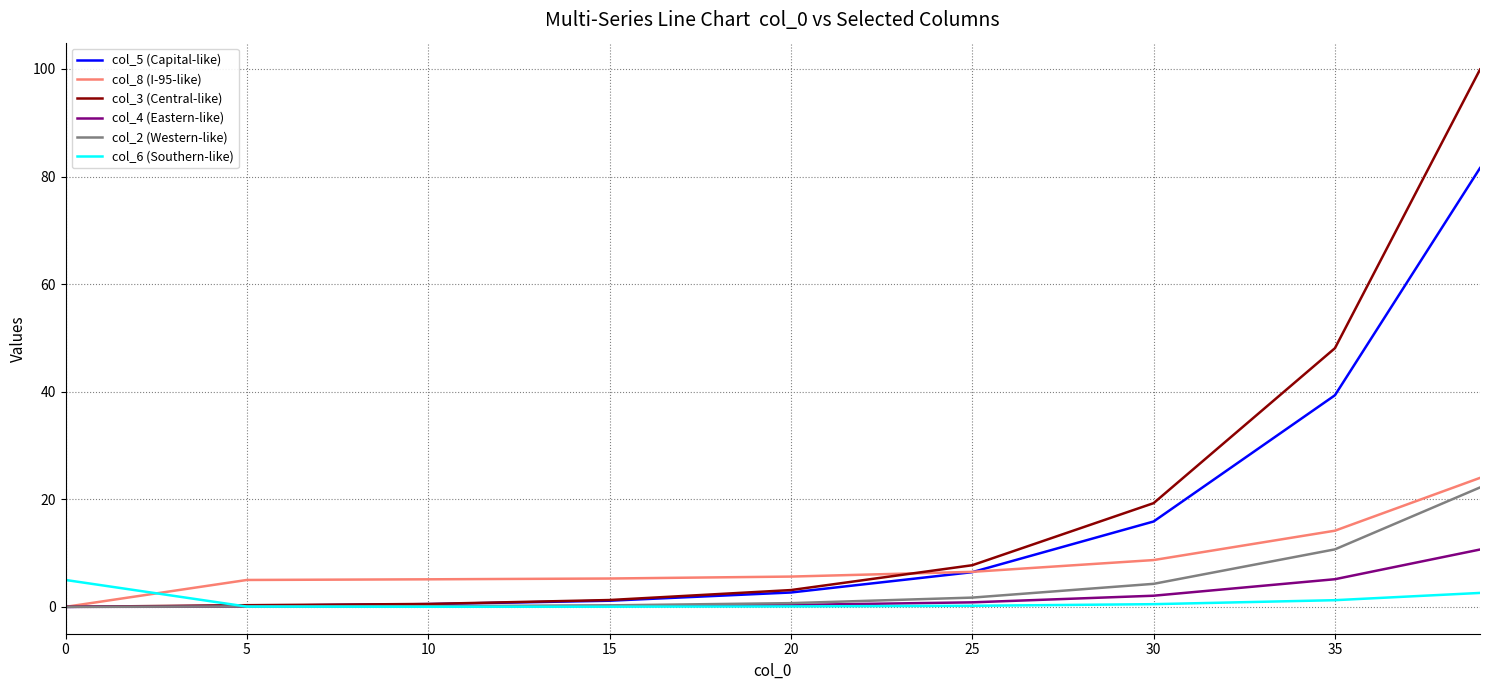

What is the maximum value shown in the chart?

99.9